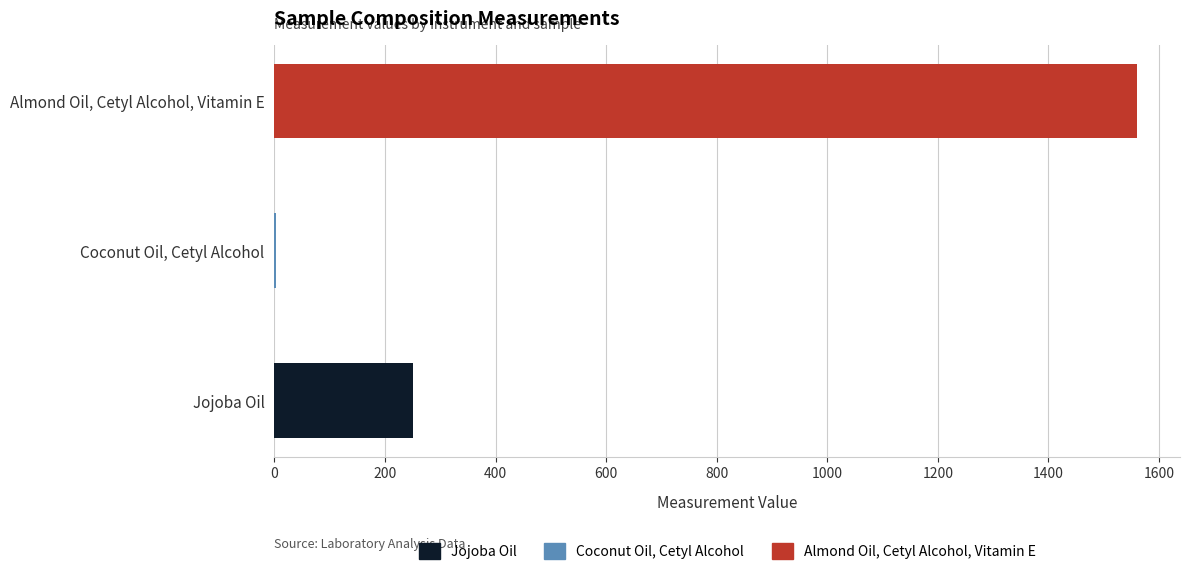

What position from the left is Almond Oil, Cetyl Alcohol, Vitamin E?

3